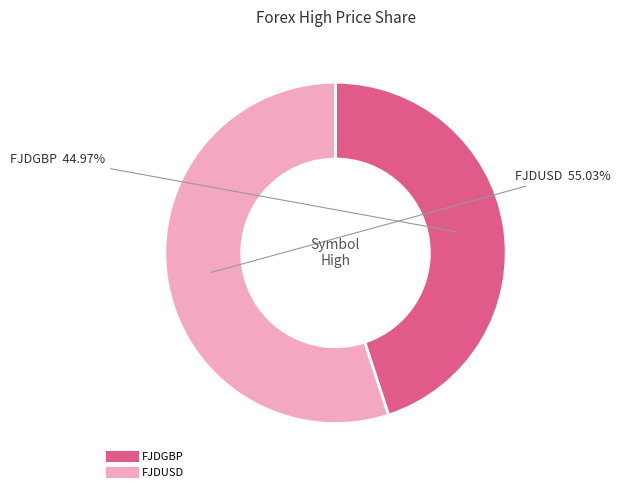

To the nearest percent, what is the difference between the largest and smallest slice percentages?

10%